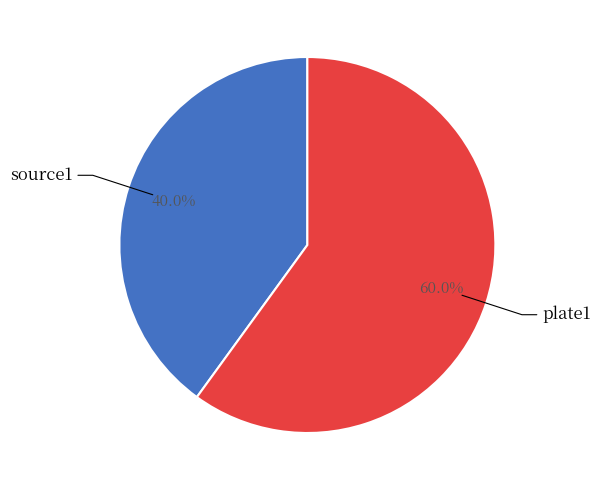

Is there a majority slice in this chart?

Yes